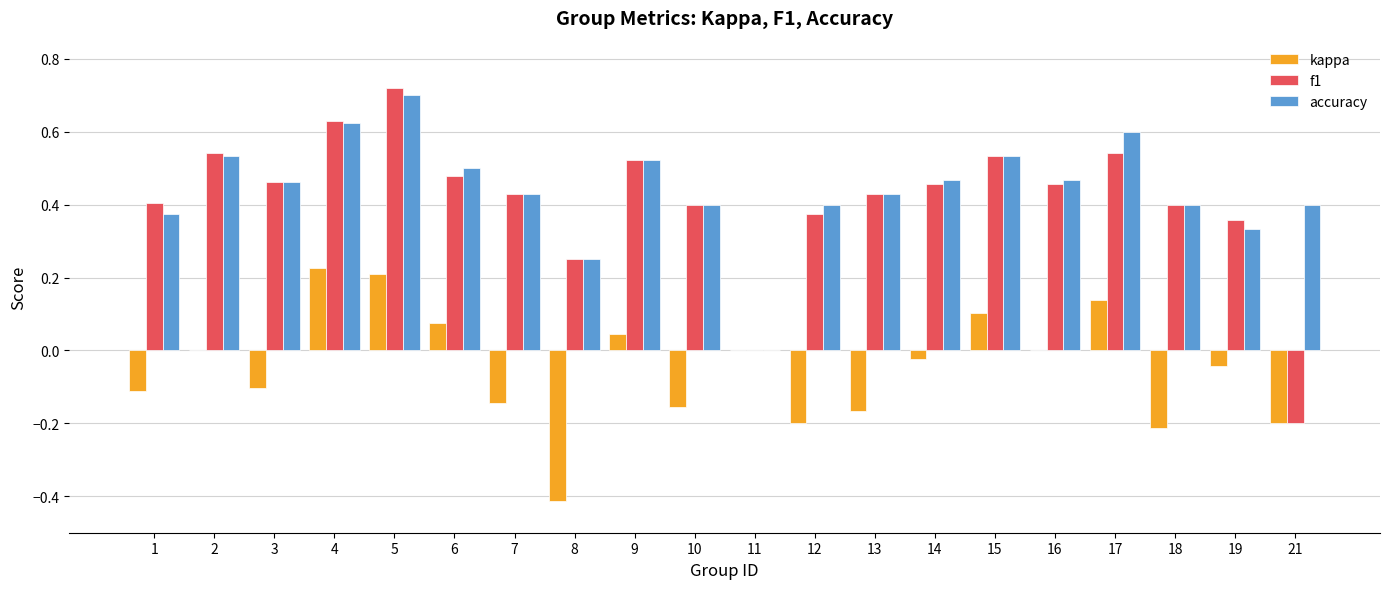

Count the number of data series in this chart.

3